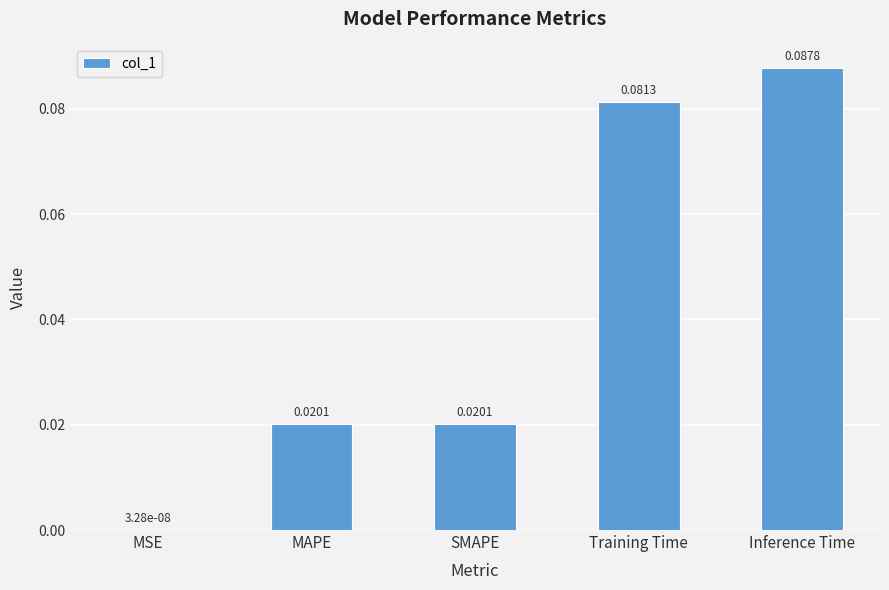

Which label corresponds to the largest value in the chart?

Inference Time